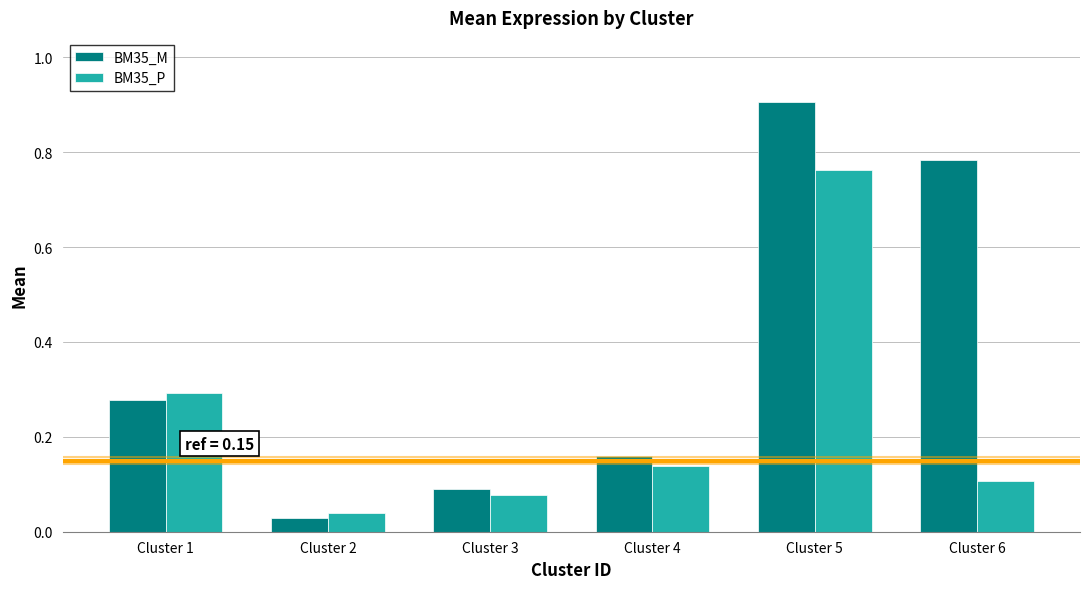

At which category is the sum across all series the highest?

Cluster 5